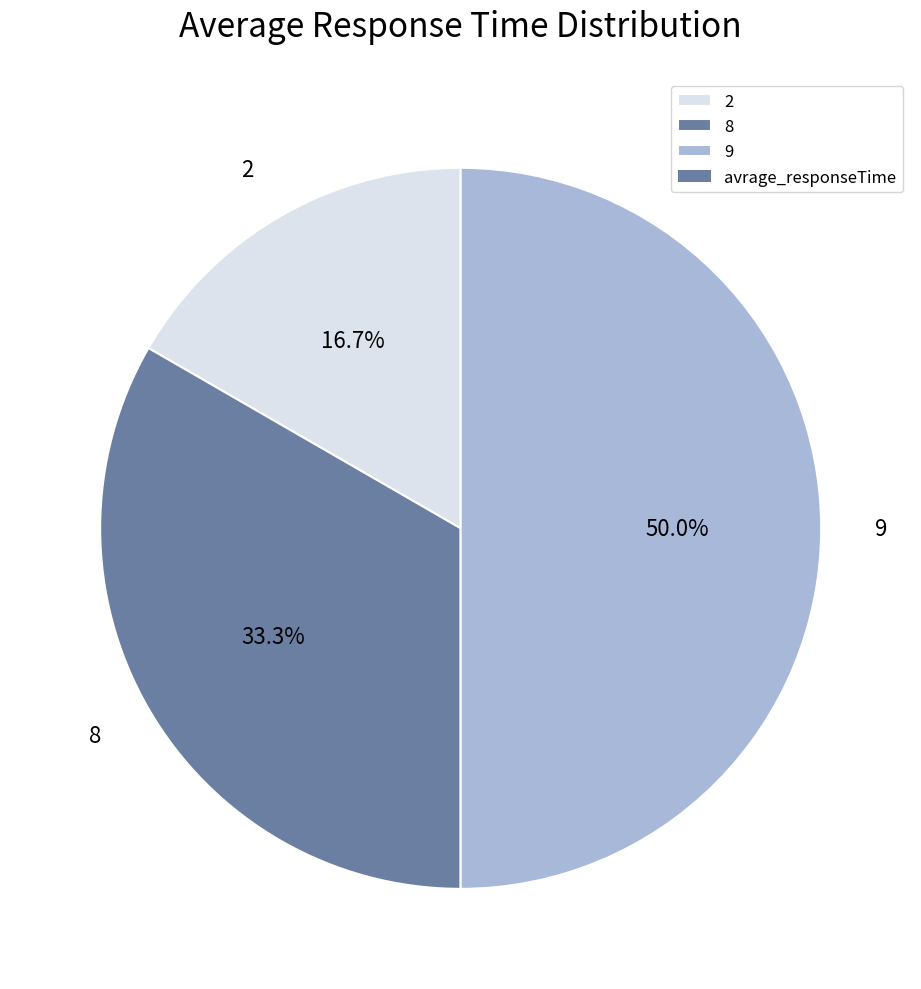

What is the ratio of the value at 8 to the value at 9?

0.7